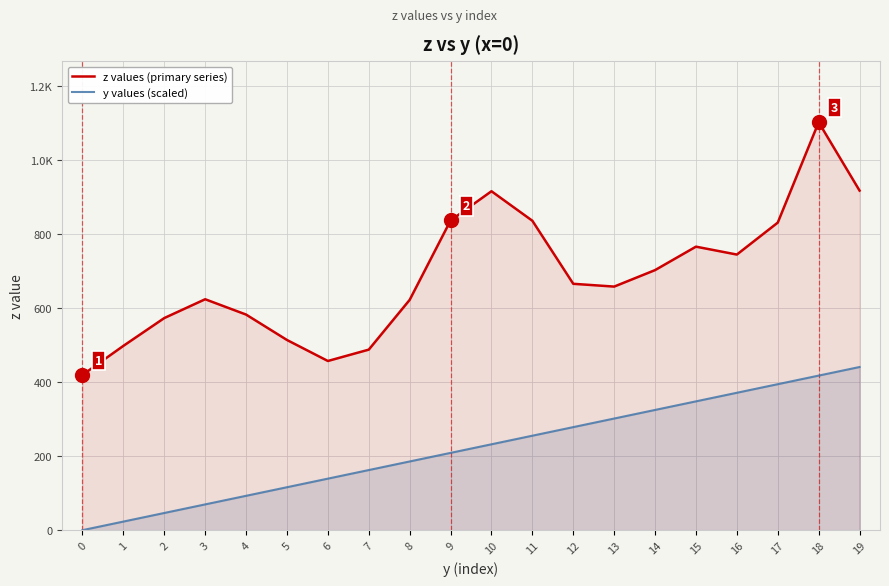

Reading left to right, transcribe all the data shown in this chart.

z values (primary series): 419.9	498.4	573.6	624.5	583.0	514.3	457.5	488.2	622.8	837.4	916.5	836.7	666.2	658.7	703.2	766.6	745.3	831.7	1103.1	918.3
y values (scaled): 0.0	23.2	46.4	69.7	92.9	116.1	139.3	162.5	185.8	209.0	232.2	255.4	278.7	301.9	325.1	348.3	371.5	394.8	418.0	441.2